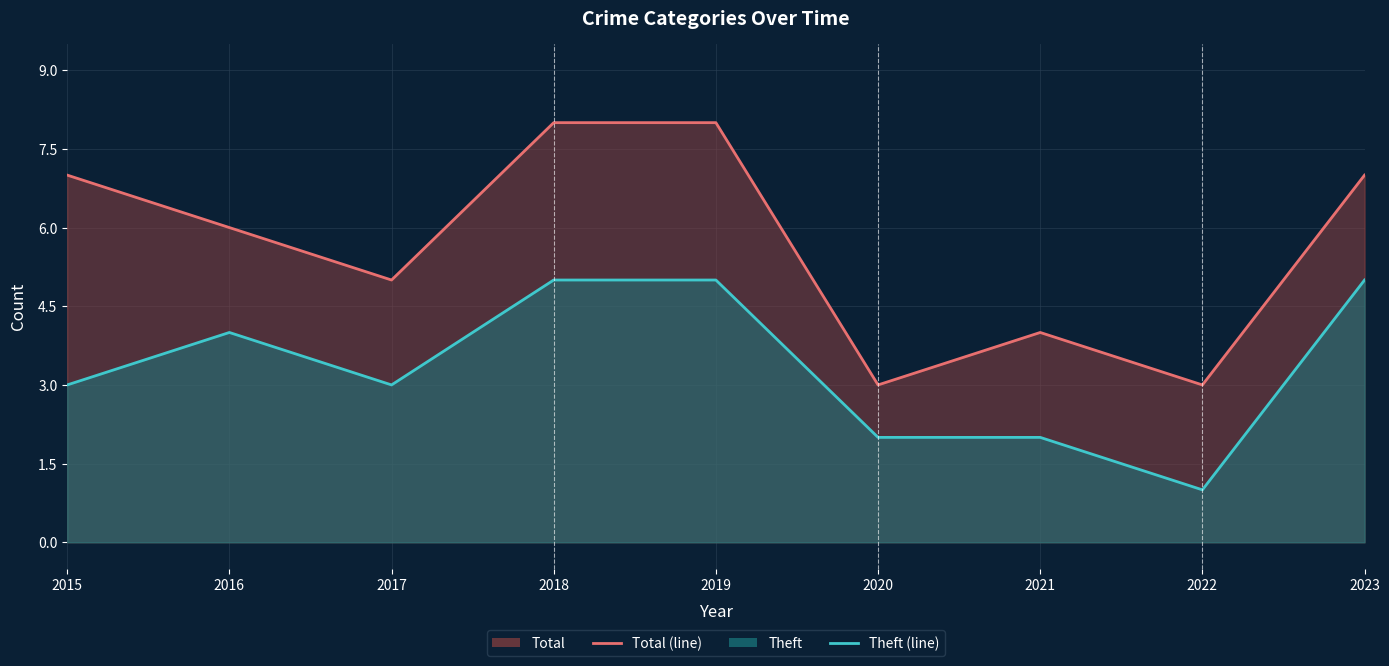

Read the Theft (line) value at 2019.

5